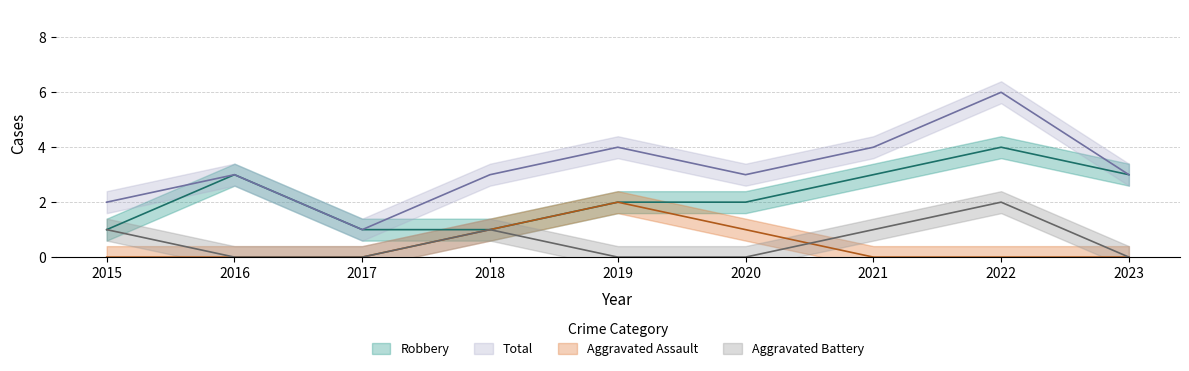

What is the total value across all series at 2017?

2